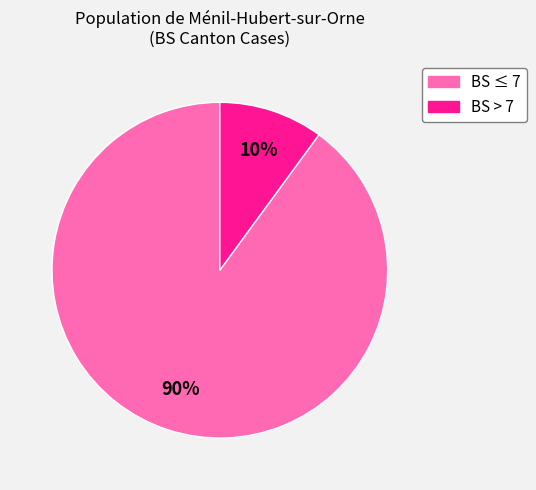

Does any single category account for the majority?

Yes